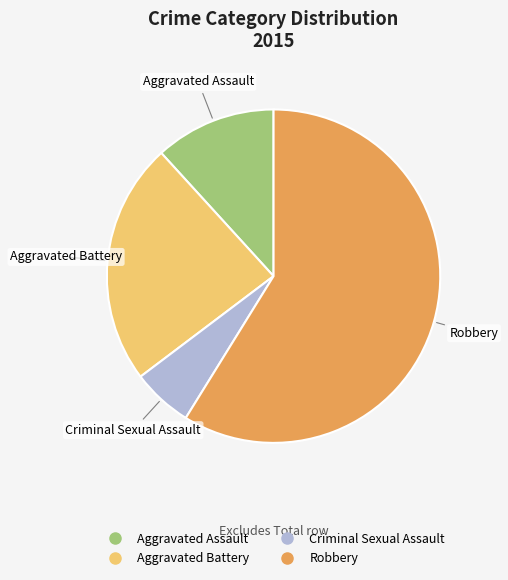

Which slice is the largest?

Robbery